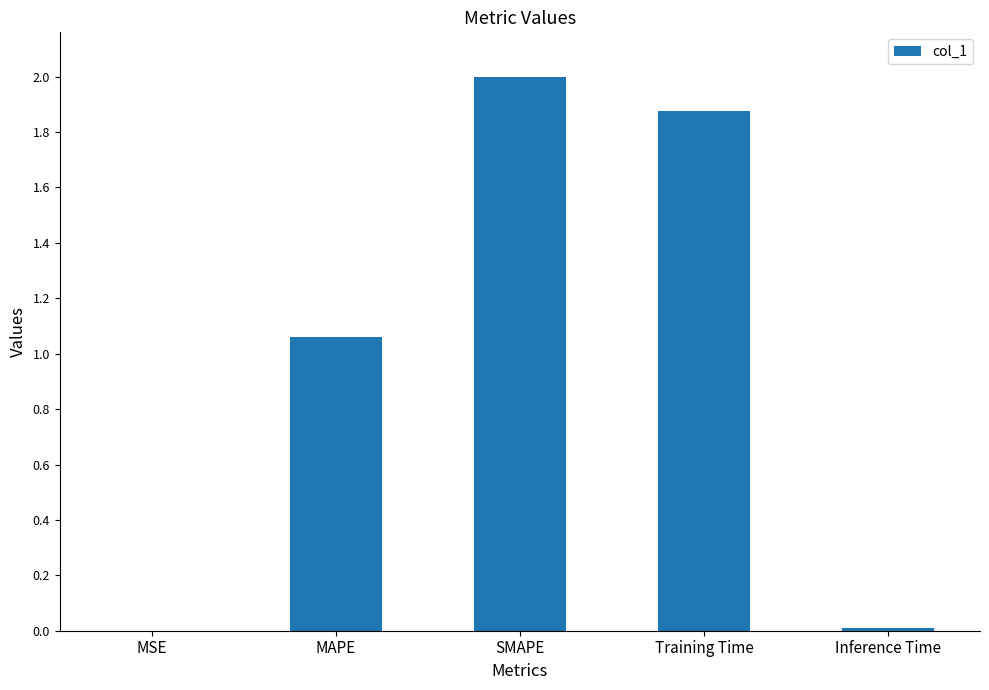

What is the sum of all values?

4.9